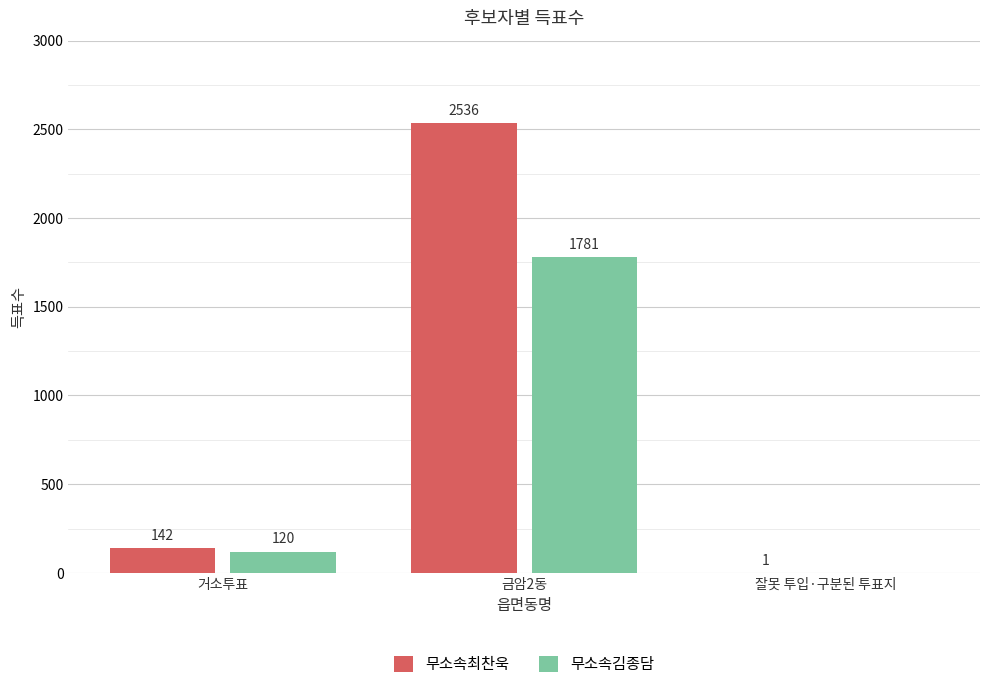

Reading left to right, list all the values displayed in this chart.

무소속최찬욱: 거소투표=142	금암2동=2536	잘못 투입·구분된 투표지=1
무소속김종담: 거소투표=120	금암2동=1781	잘못 투입·구분된 투표지=0